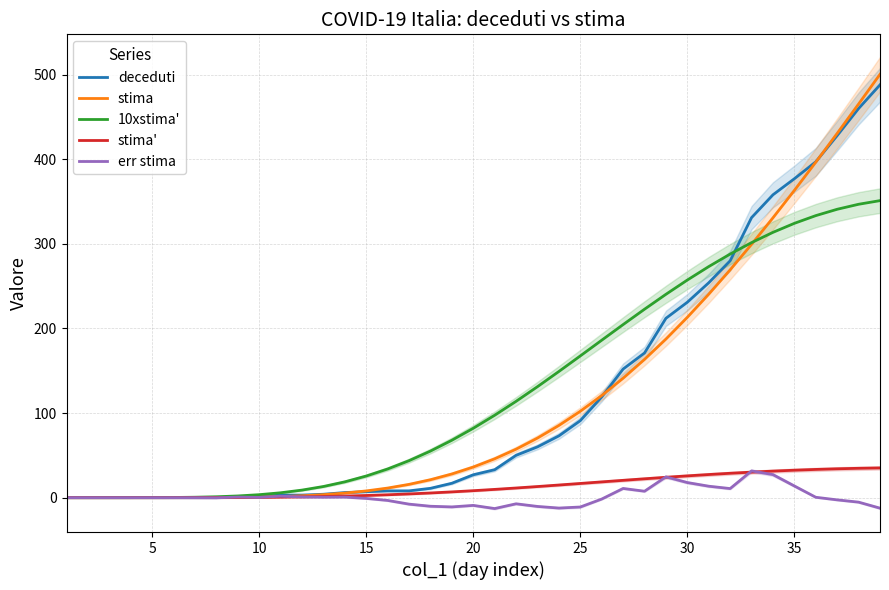

What is the highest value of the 10xstima' series?

351.1